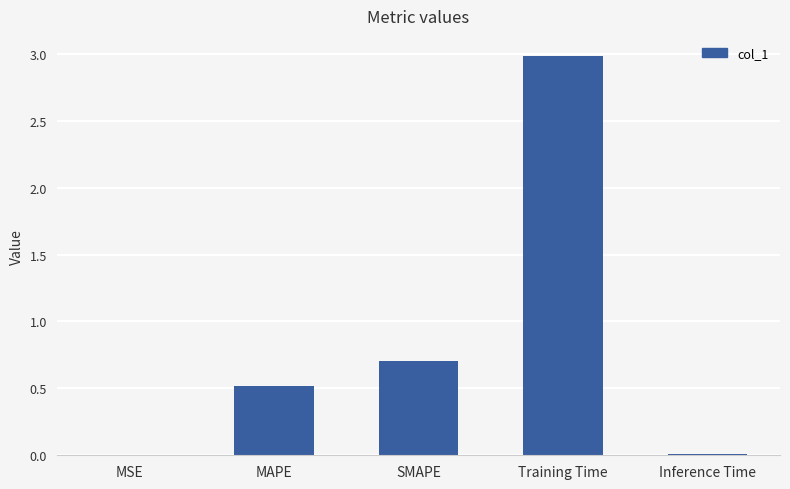

What is the change in value from SMAPE to Training Time?

+2.3